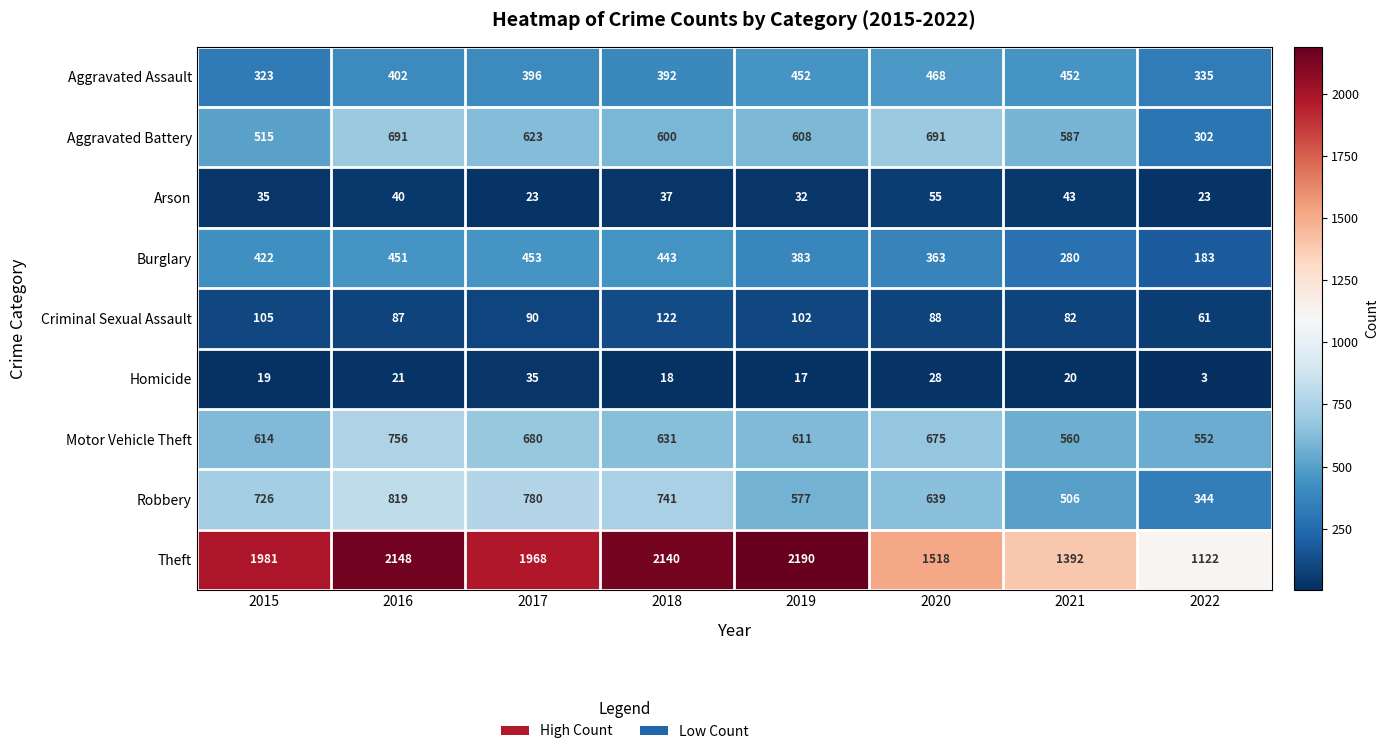

How many data points in Burglary are less than 422?

4